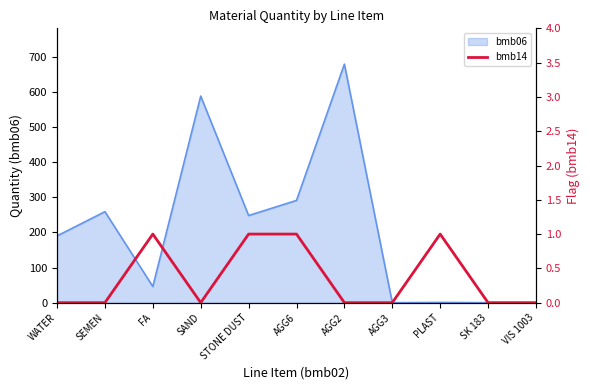

True or false: bmb06 has a value of 46.0 at FA.

True